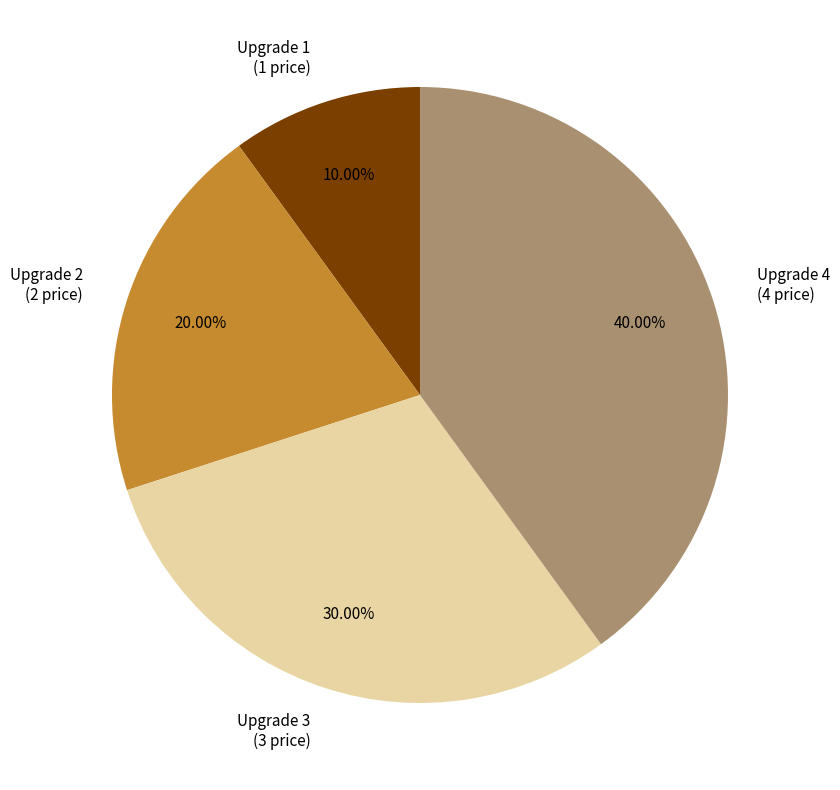

Count the number of slices in the pie.

4